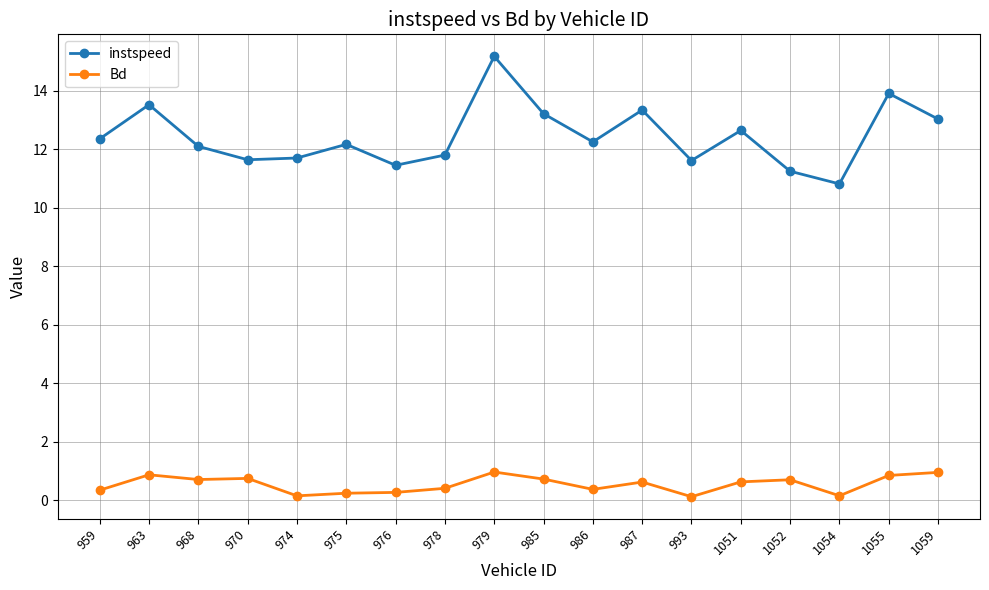

List the series in order of their peak value, highest first.

instspeed, Bd